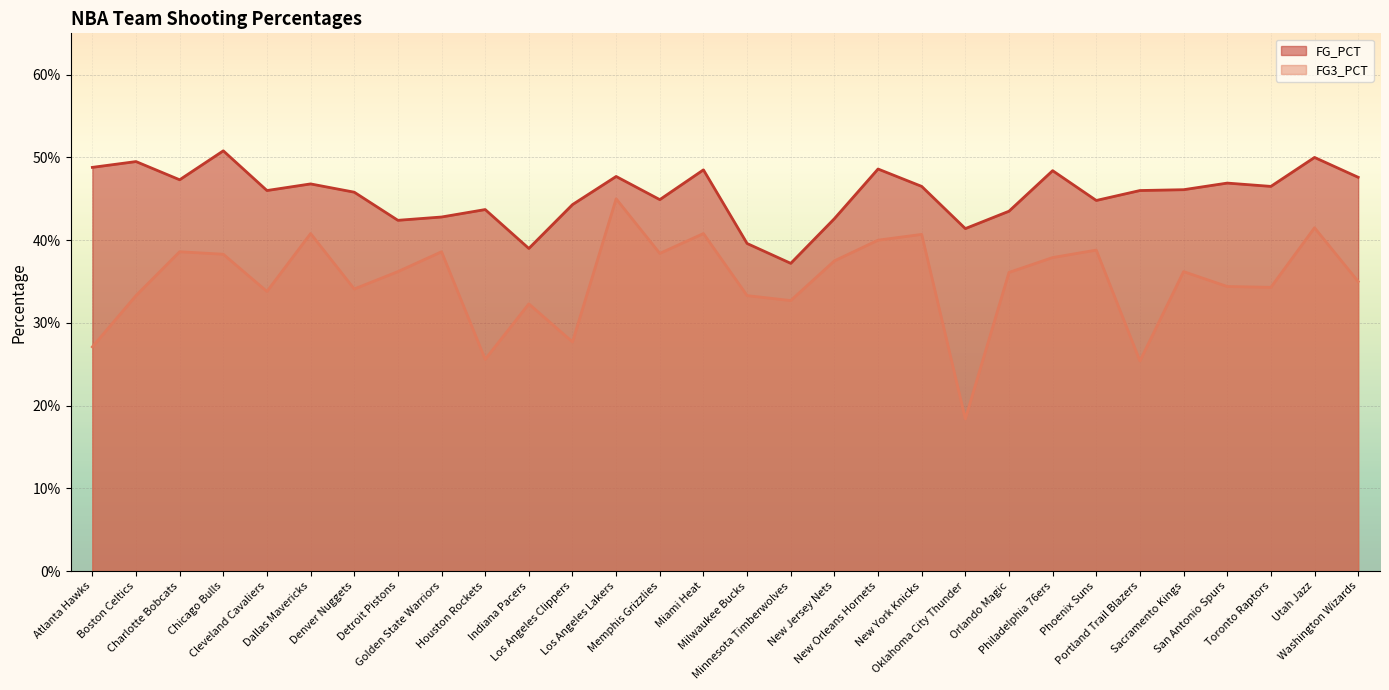

How many interior local peaks does the FG_PCT series have?

10